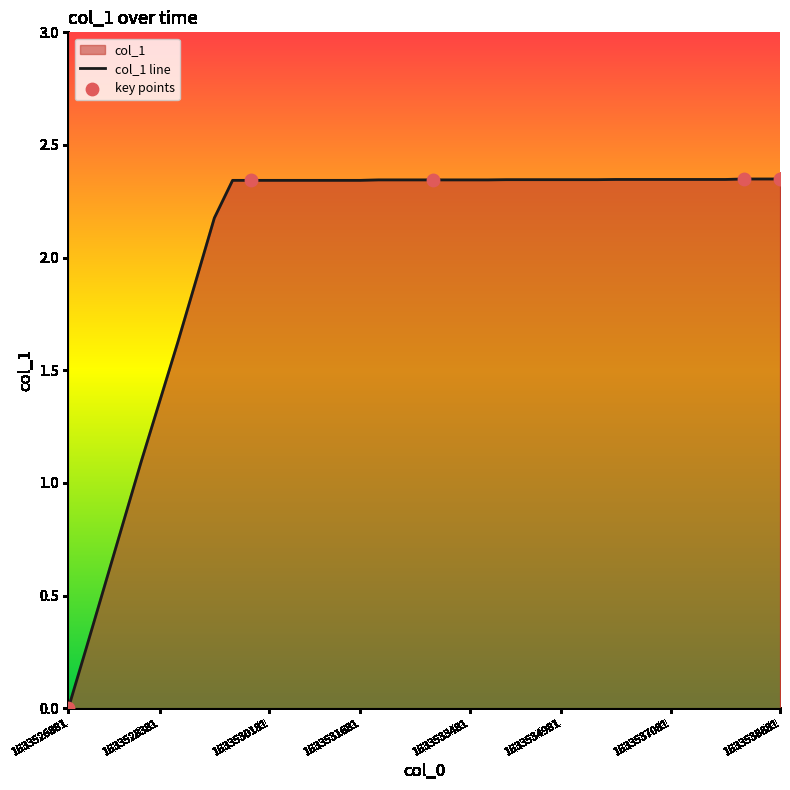

Between 1633536481.0 and 1633528381.0, which is larger?

1633536481.0